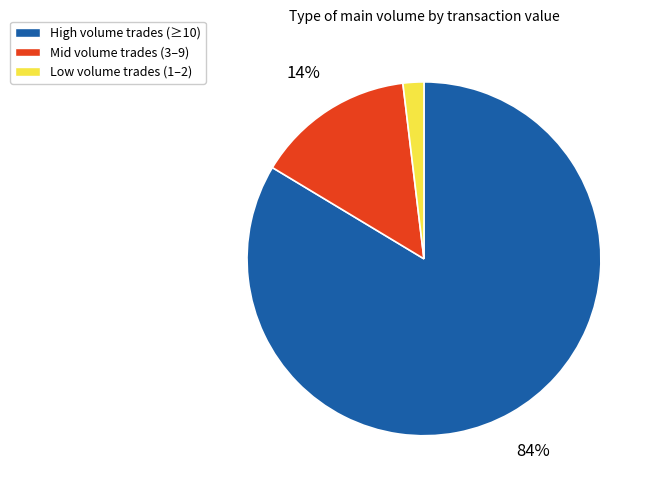

How many slices are in this pie chart?

3